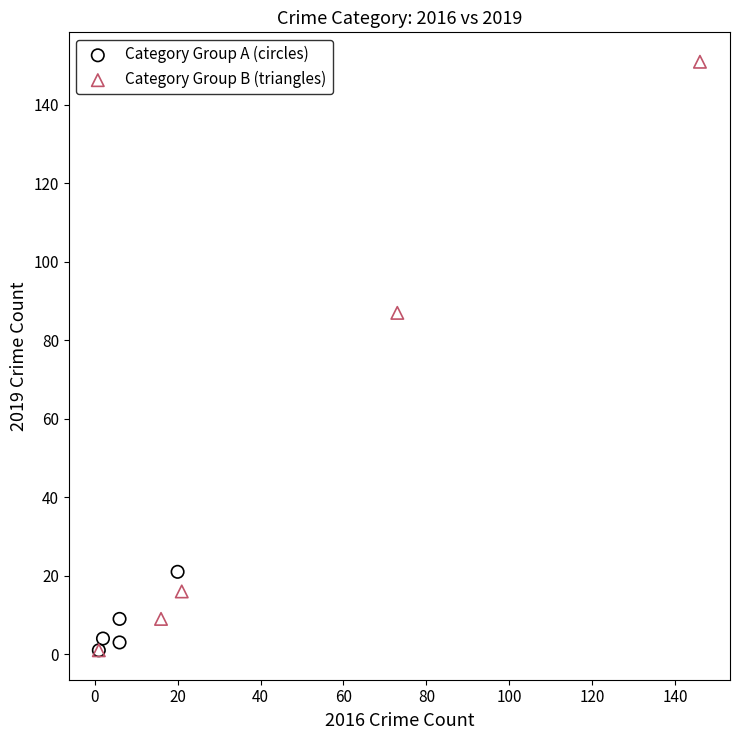

Which series reaches the maximum Y coordinate?

Category Group B (triangles)